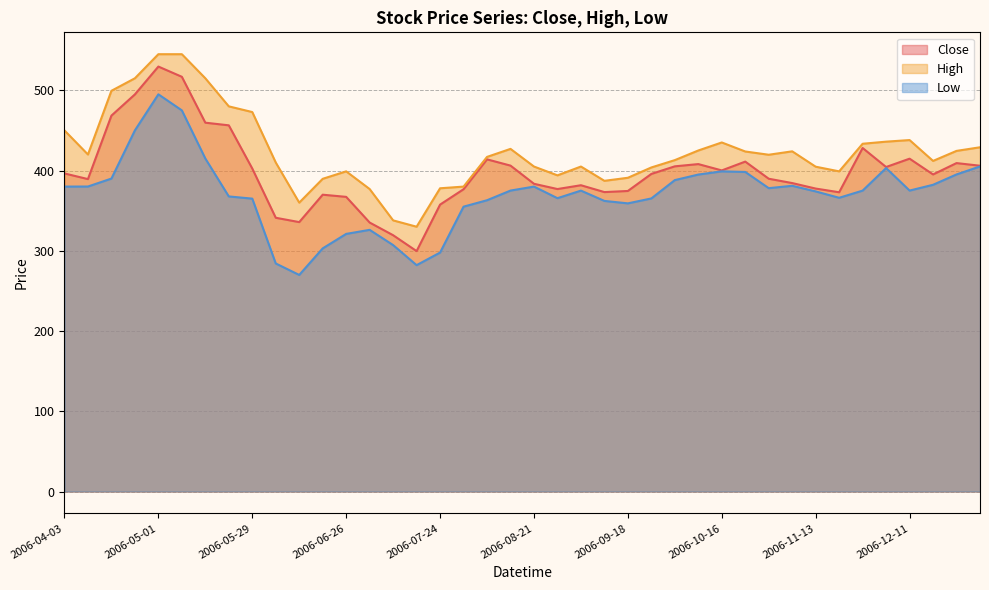

Reading left to right, transcribe all the data shown in this chart.

Close: 2006-04-03=396.4	2006-04-10=389.4	2006-04-17=468.4	2006-04-24=494.9	2006-05-01=529.6	2006-05-08=516.9	2006-05-15=459.6	2006-05-22=456.4	2006-05-29=402.5	2006-06-05=341.1	2006-06-12=335.8	2006-06-19=369.9	2006-06-26=367.2	2006-07-03=335.2	2006-07-10=319.4	2006-07-17=299.6	2006-07-24=357.6	2006-07-31=376.7	2006-08-07=413.9	2006-08-14=406.1	2006-08-21=383.5	2006-08-28=376.9	2006-09-04=381.7	2006-09-11=373.1	2006-09-18=374.6	2006-09-25=395.8	2006-10-02=405.2	2006-10-09=408.1	2006-10-16=400.1	2006-10-23=411.1	2006-10-30=389.8	2006-11-06=384.4	2006-11-13=377.6	2006-11-20=372.9	2006-11-27=428.1	2006-12-04=404.4	2006-12-11=414.8	2006-12-18=395.1	2006-12-25=409.3	2007-01-01=406.0
High: 2006-04-03=450.0	2006-04-10=420.0	2006-04-17=499.4	2006-04-24=515.0	2006-05-01=545.0	2006-05-08=545.0	2006-05-15=515.0	2006-05-22=480.0	2006-05-29=472.9	2006-06-05=410.0	2006-06-12=360.0	2006-06-19=389.7	2006-06-26=399.0	2006-07-03=376.9	2006-07-10=337.9	2006-07-17=330.0	2006-07-24=377.9	2006-07-31=380.0	2006-08-07=417.0	2006-08-14=427.0	2006-08-21=405.0	2006-08-28=394.0	2006-09-04=405.0	2006-09-11=387.2	2006-09-18=391.0	2006-09-25=403.9	2006-10-02=413.0	2006-10-09=425.0	2006-10-16=435.0	2006-10-23=423.8	2006-10-30=419.7	2006-11-06=423.9	2006-11-13=404.8	2006-11-20=399.0	2006-11-27=433.4	2006-12-04=436.0	2006-12-11=438.0	2006-12-18=412.0	2006-12-25=424.5	2007-01-01=429.0
Low: 2006-04-03=380.0	2006-04-10=380.1	2006-04-17=390.0	2006-04-24=450.1	2006-05-01=495.0	2006-05-08=475.0	2006-05-15=415.0	2006-05-22=367.8	2006-05-29=365.0	2006-06-05=284.2	2006-06-12=269.9	2006-06-19=303.0	2006-06-26=321.1	2006-07-03=326.1	2006-07-10=307.1	2006-07-17=282.1	2006-07-24=297.8	2006-07-31=355.0	2006-08-07=363.0	2006-08-14=375.1	2006-08-21=380.0	2006-08-28=365.6	2006-09-04=375.0	2006-09-11=362.1	2006-09-18=359.1	2006-09-25=365.2	2006-10-02=388.1	2006-10-09=395.0	2006-10-16=399.0	2006-10-23=398.2	2006-10-30=378.1	2006-11-06=381.0	2006-11-13=374.0	2006-11-20=366.1	2006-11-27=375.0	2006-12-04=403.1	2006-12-11=375.1	2006-12-18=382.2	2006-12-25=395.1	2007-01-01=405.1